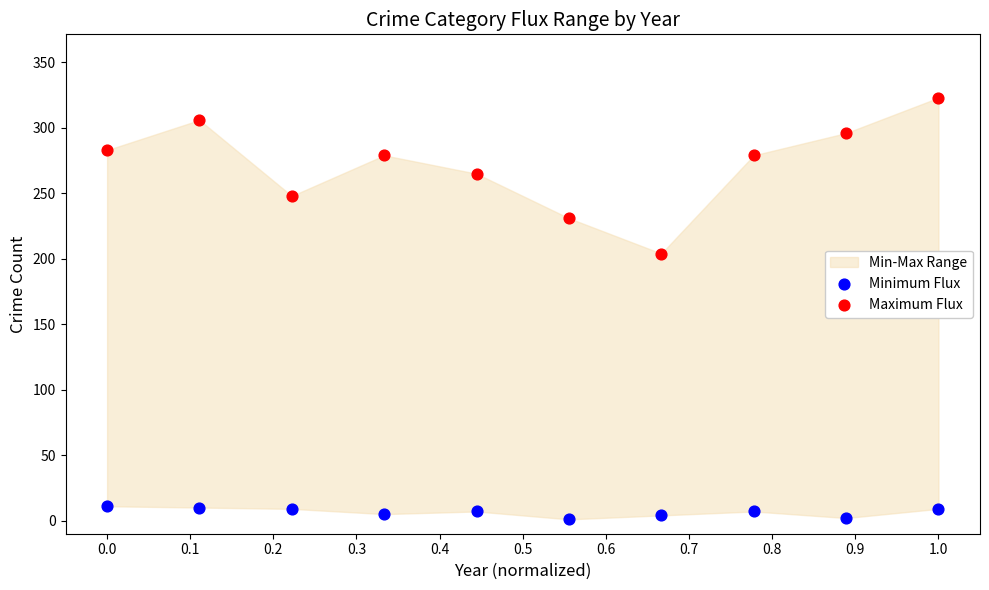

Which series reaches the maximum Y coordinate?

Maximum Flux